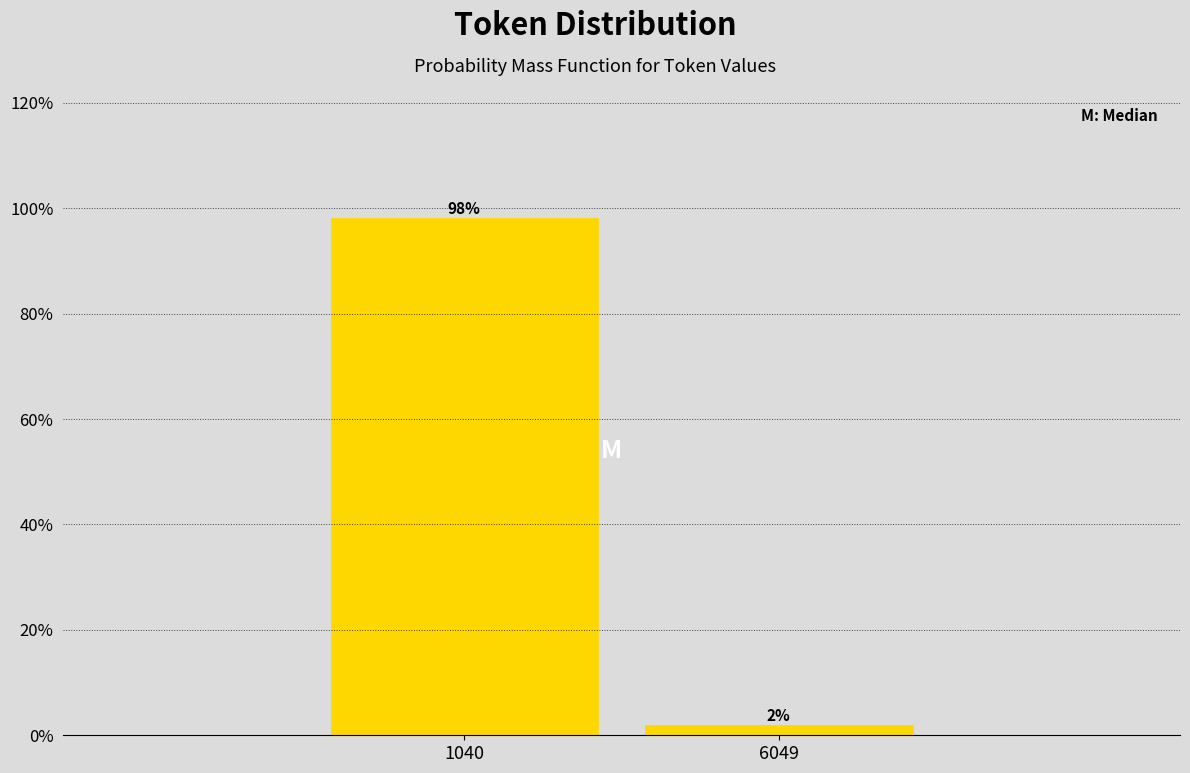

What is the average value?

50.0